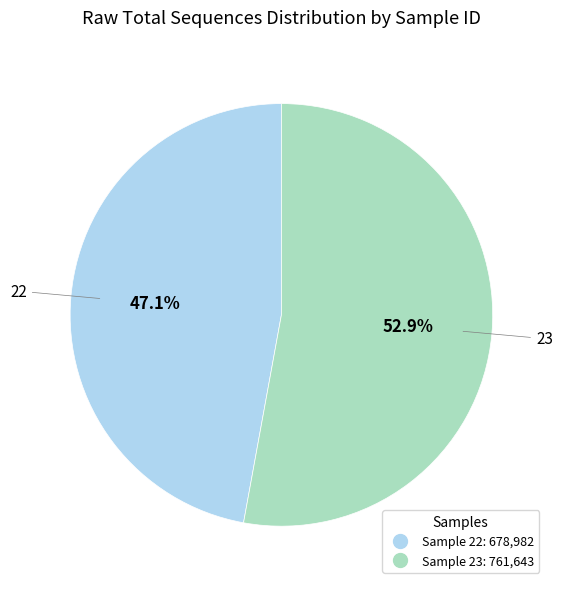

Is there any slice that represents more than half of the pie?

Yes